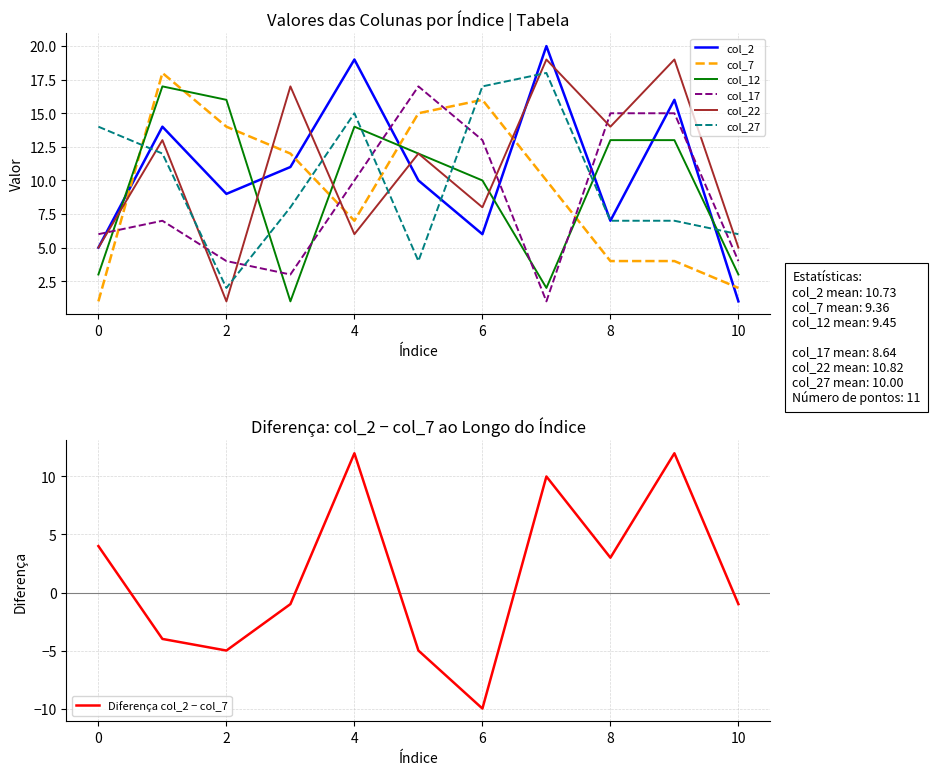

What is the value of the col_22 point at the 7th from the left?

8